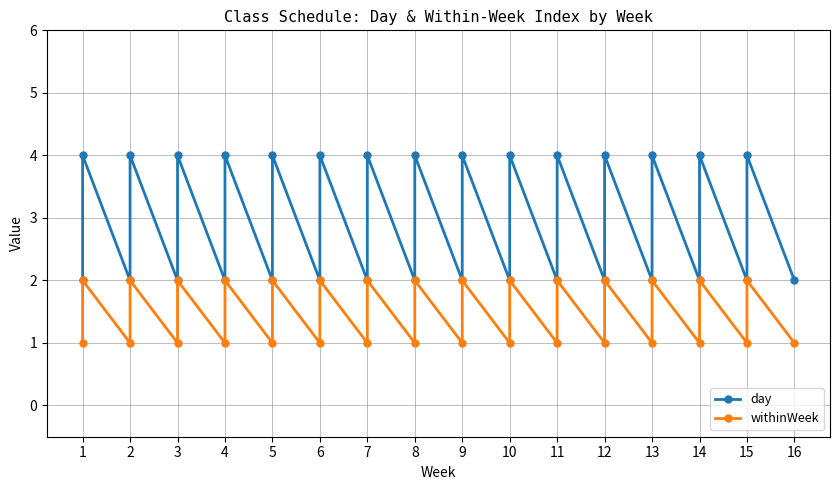

Reading left to right, extract all data points from this chart.

day: 2	4	2	4	2	4	2	4	2	4	2	4	2	4	2	4	2	4	2	4	2	4	2	4	2	4	2	4	2	4	2
withinWeek: 1	2	1	2	1	2	1	2	1	2	1	2	1	2	1	2	1	2	1	2	1	2	1	2	1	2	1	2	1	2	1